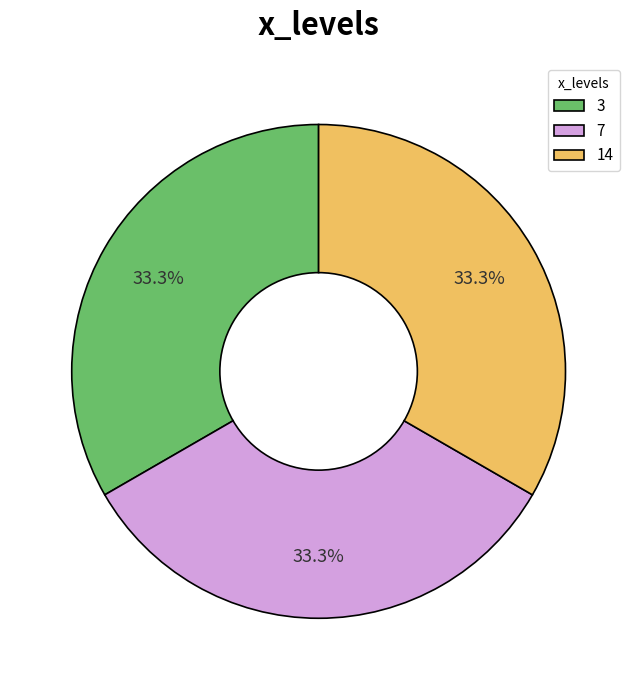

Approximately how many times larger is the value at 7 compared to 3?

1.0